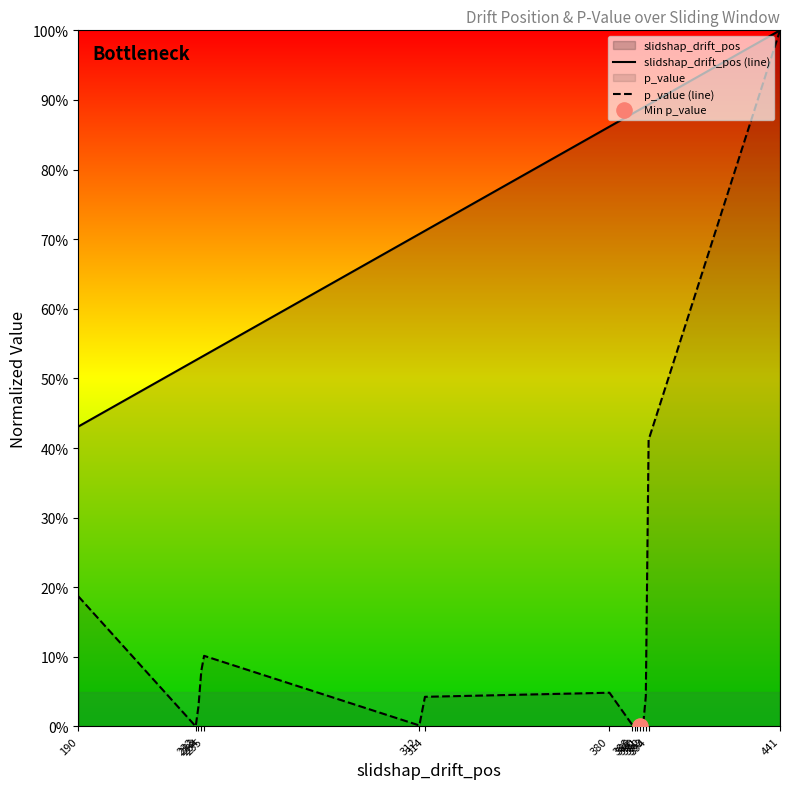

Which series has the largest total across all categories?

slidshap_drift_pos (line)